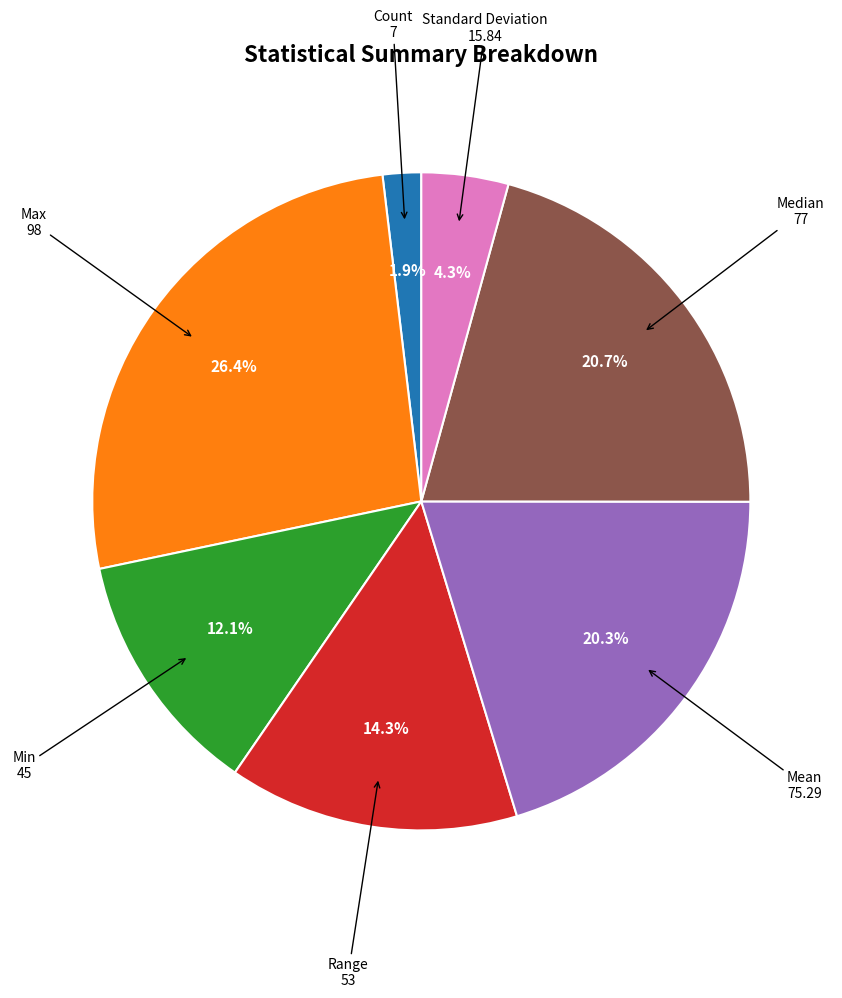

What is the largest slice in the pie chart?

Max